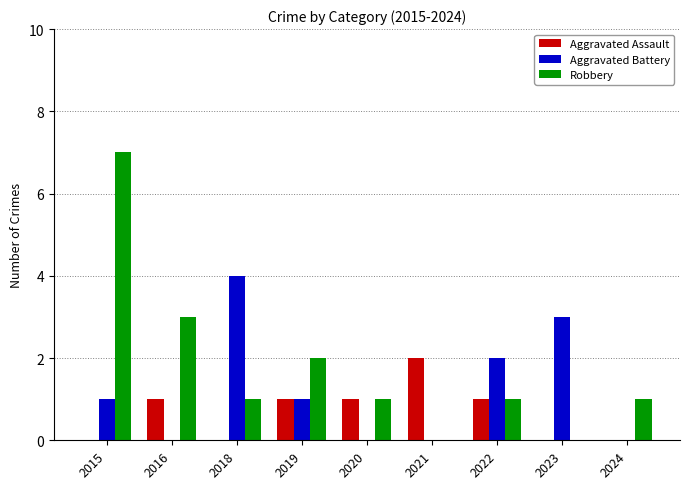

Between 2016 and 2018, which series saw the biggest shift?

Aggravated Battery